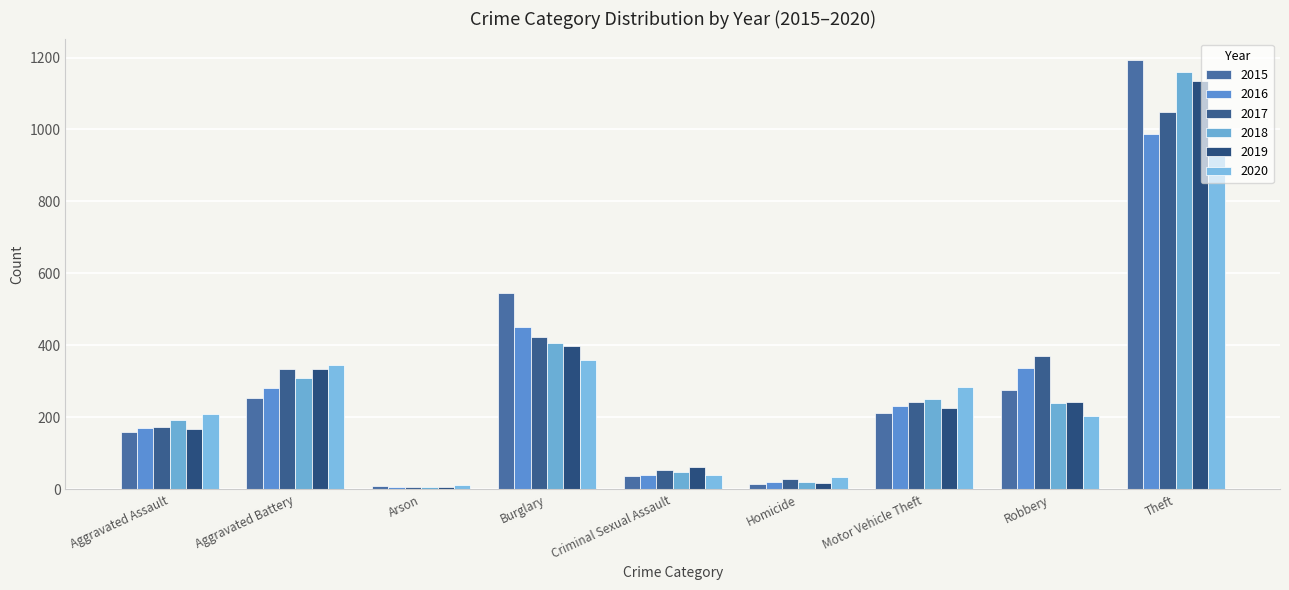

Does the chart contain stacked bars?

No